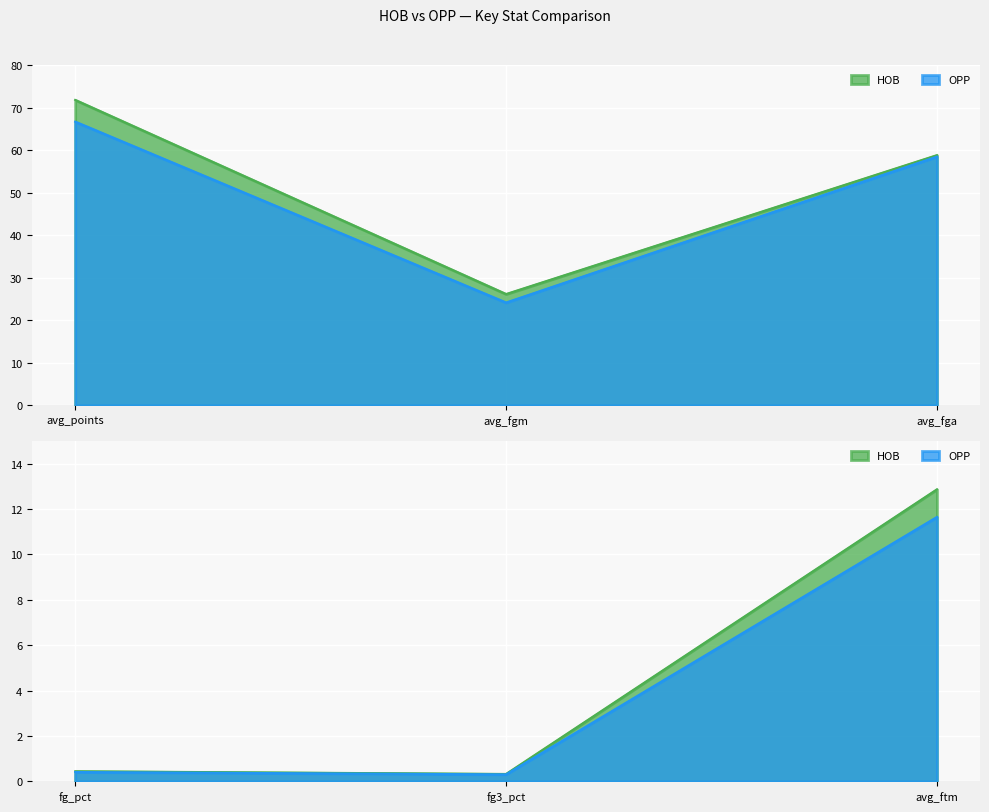

Rank the series by their maximum value, from lowest to highest.

OPP, HOB